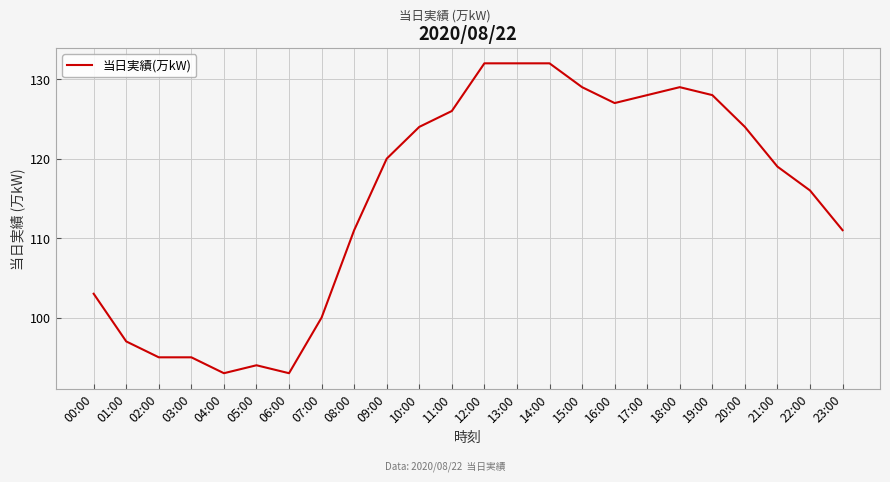

How many lines are shown in the chart?

1